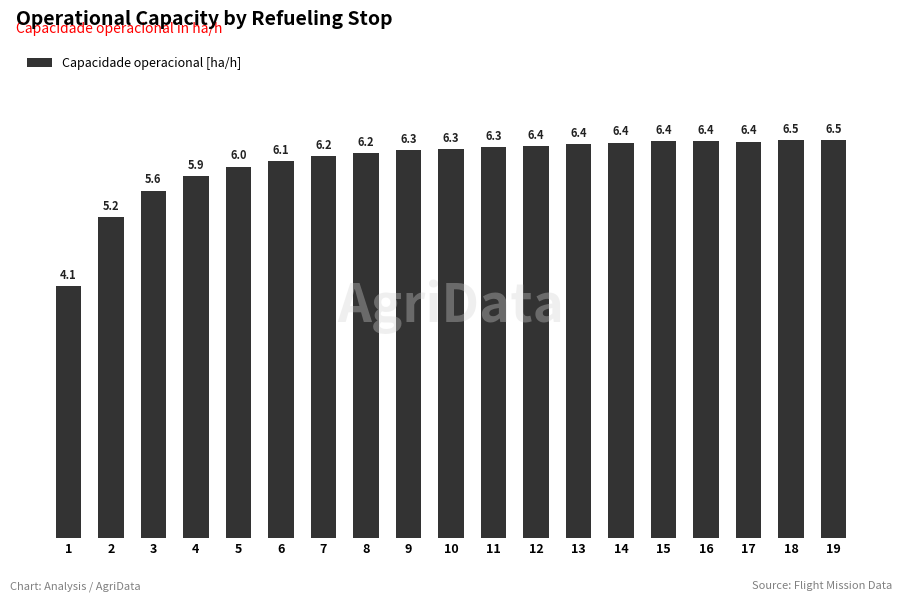

What is the value of the 17th bar from the left?

6.4